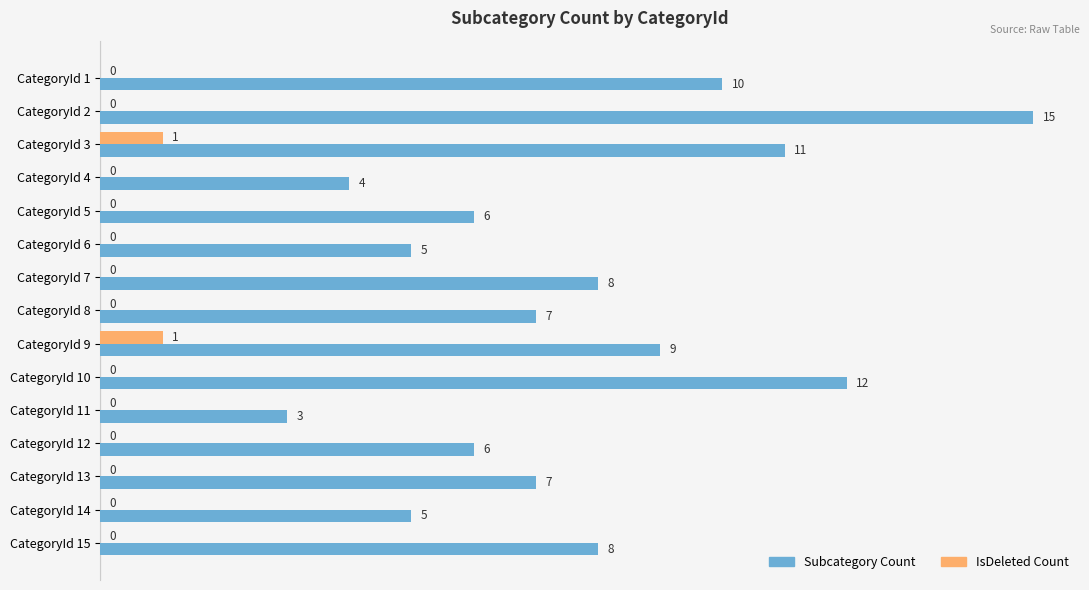

What is the total value across all series at CategoryId 11?

3